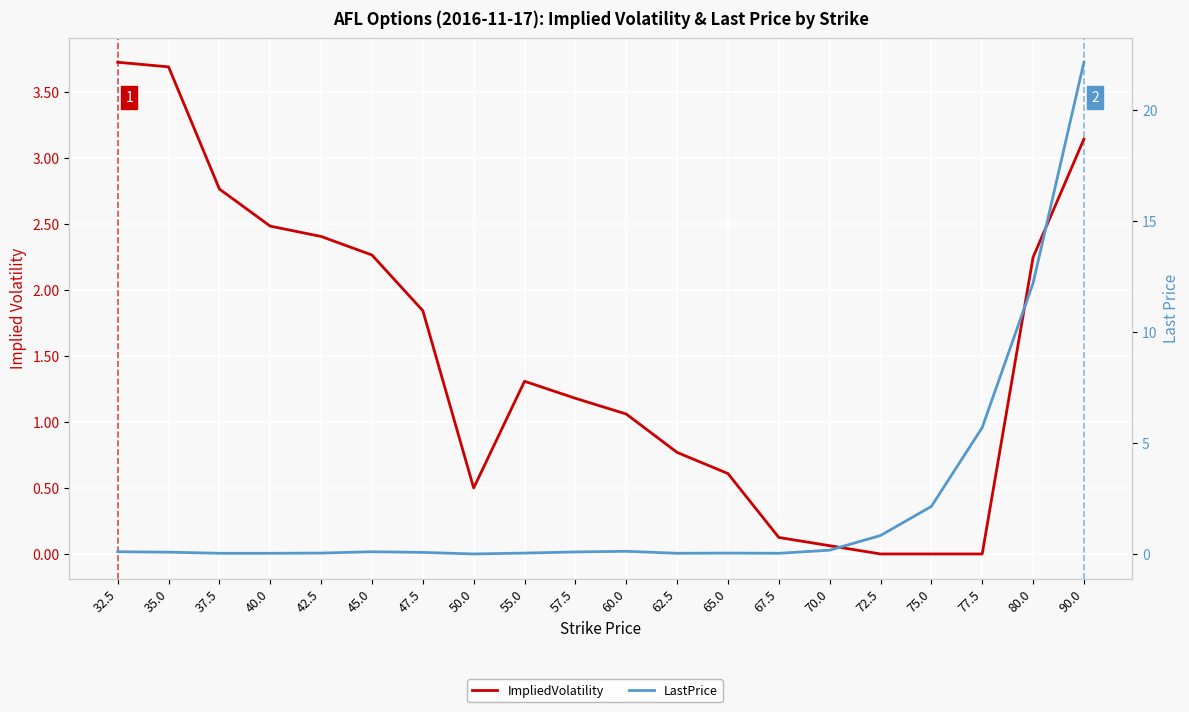

Where is ImpliedVolatility nearest to the value 1?

60.0